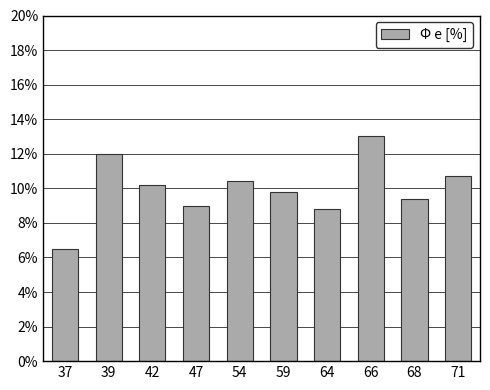

Reading right to left, list all the values displayed in this chart.

10.7	9.4	13.0	8.8	9.8	10.4	9.0	10.2	12.0	6.5